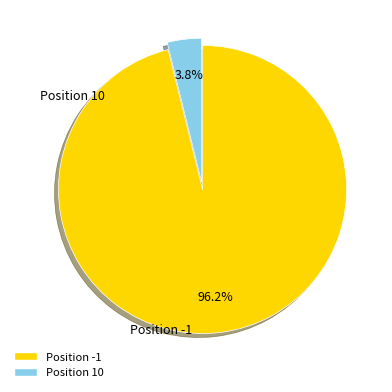

To the nearest percent, what is the combined percentage of Position 10 and Position -1?

100%